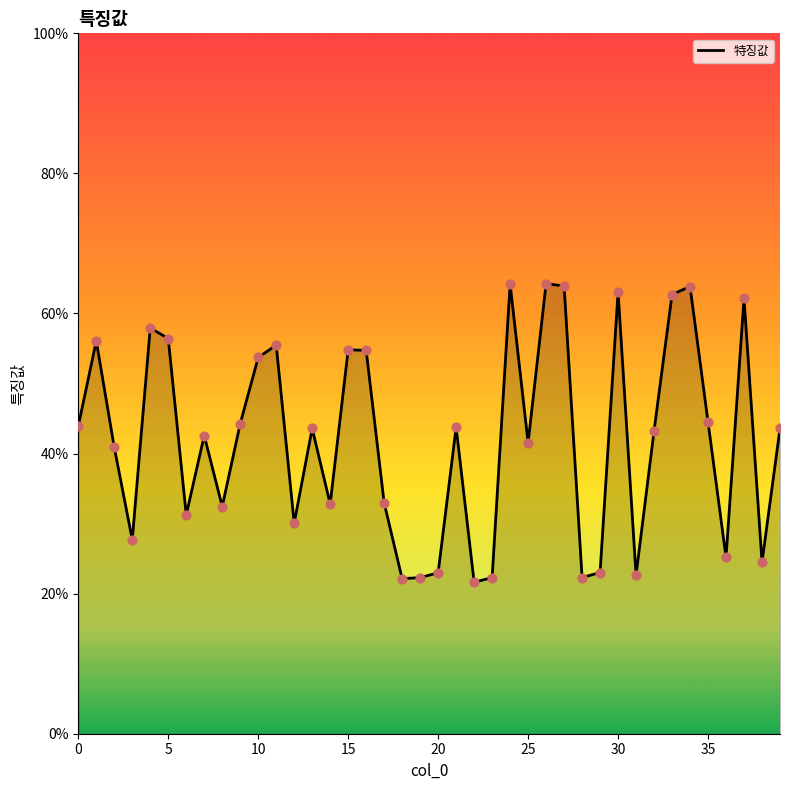

Does the chart have visible grid lines?

No